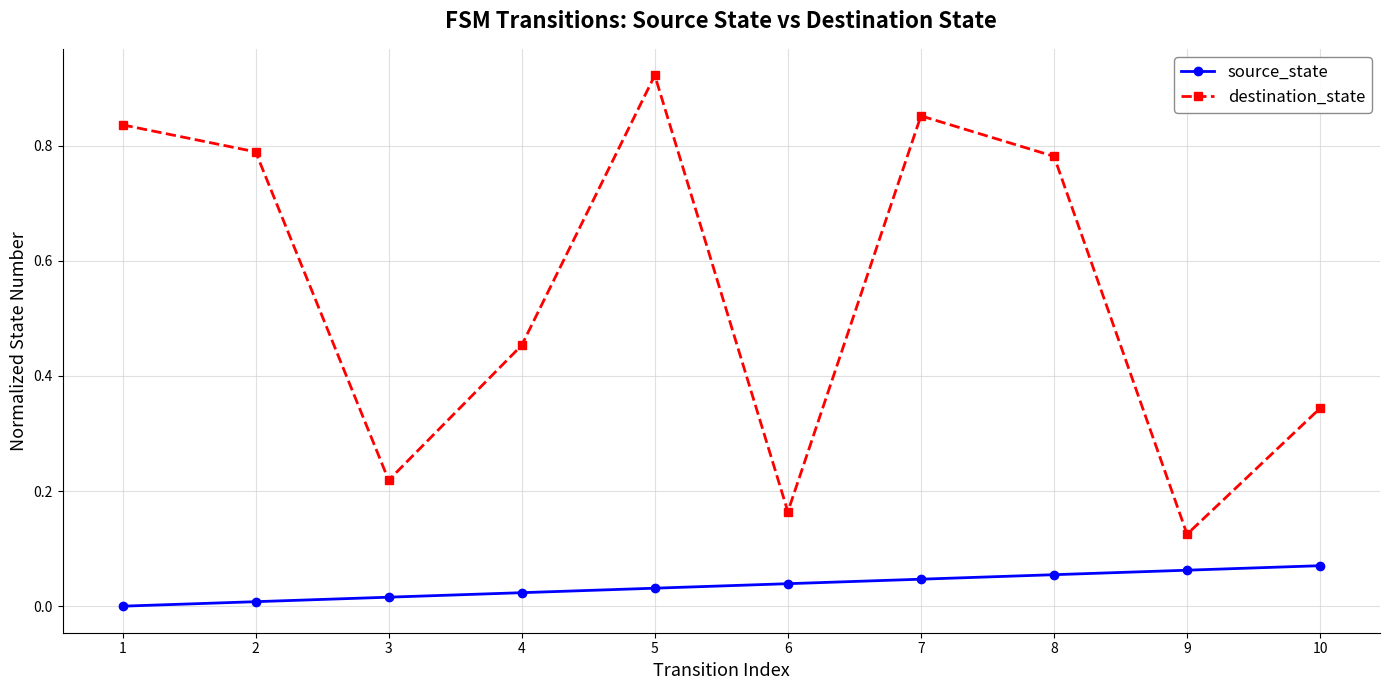

How many values in source_state are above zero?

9